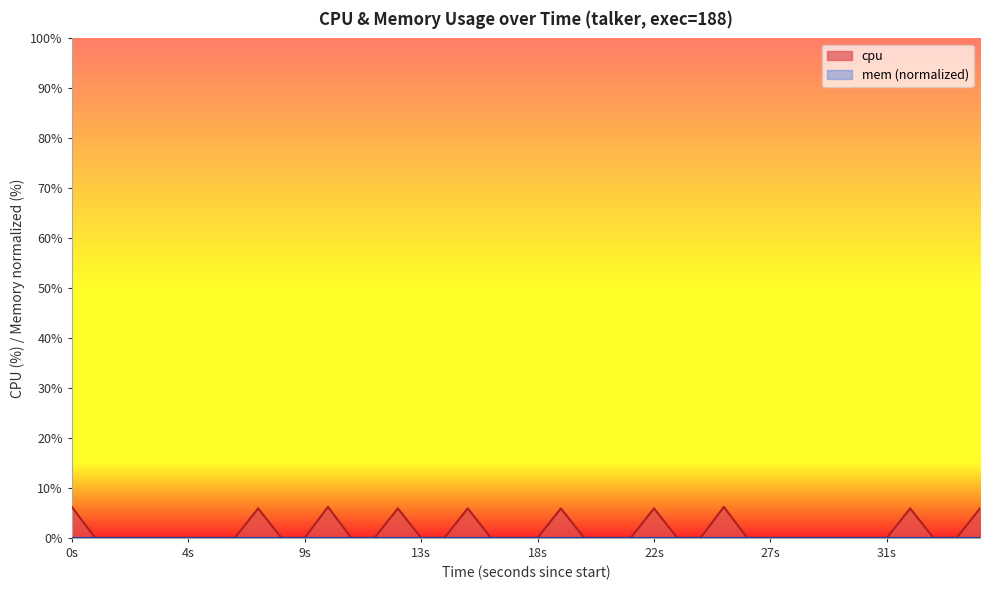

Which series has the widest spread of values?

cpu